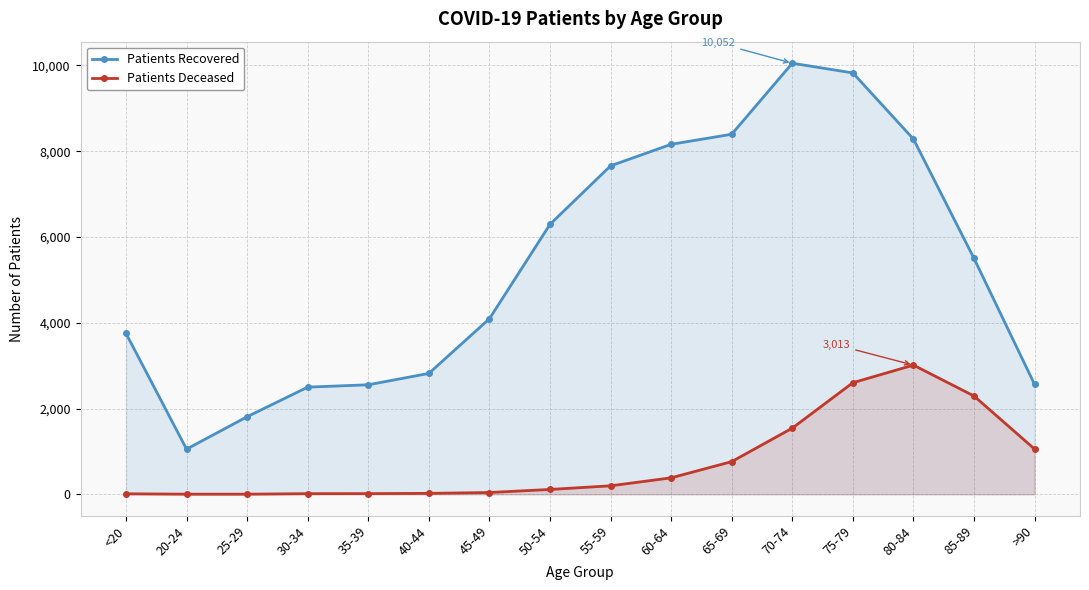

Rank the series by their maximum value, from highest to lowest.

patients_recovered, patients_deceased